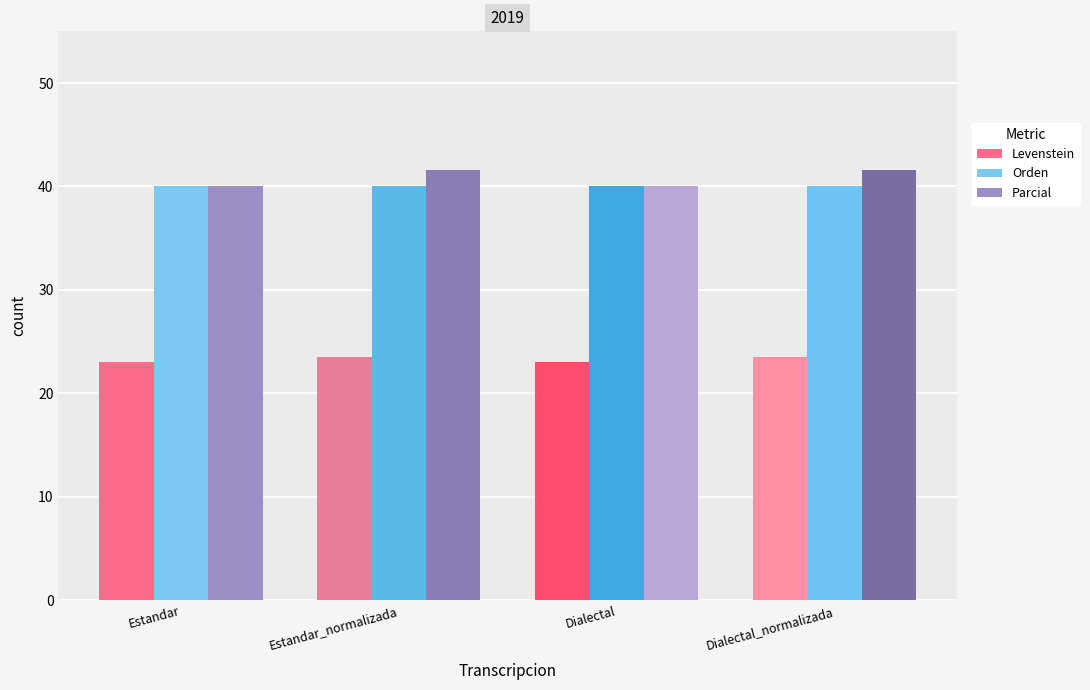

Is it true that Parcial equals 40.0 at Dialectal?

True